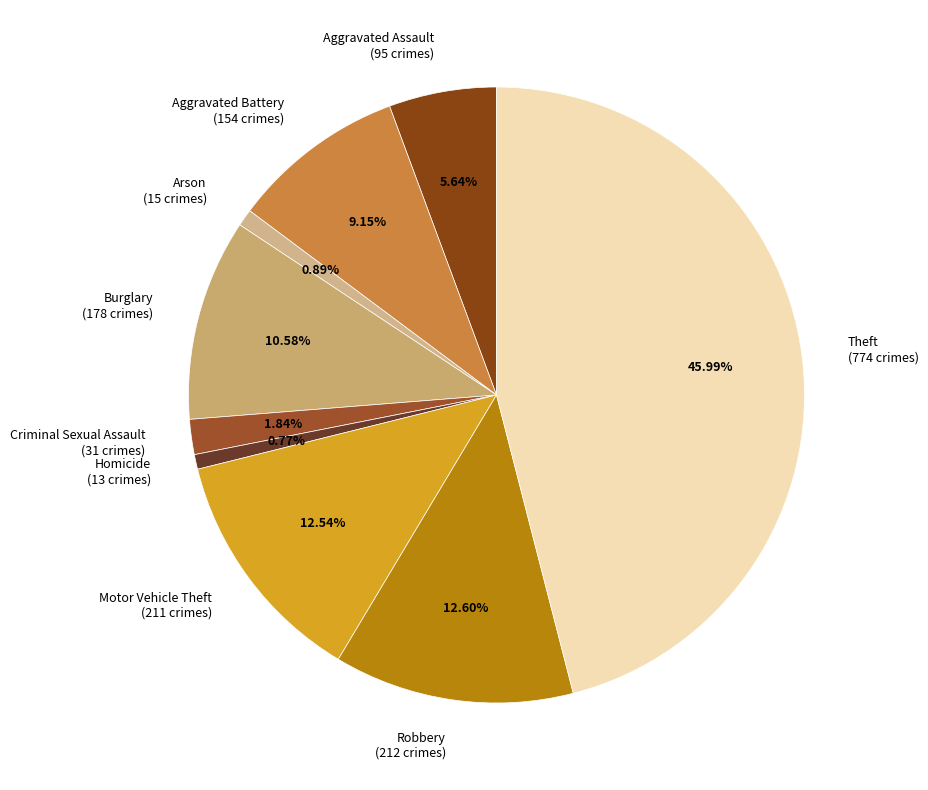

What is the largest slice in the pie chart?

Theft